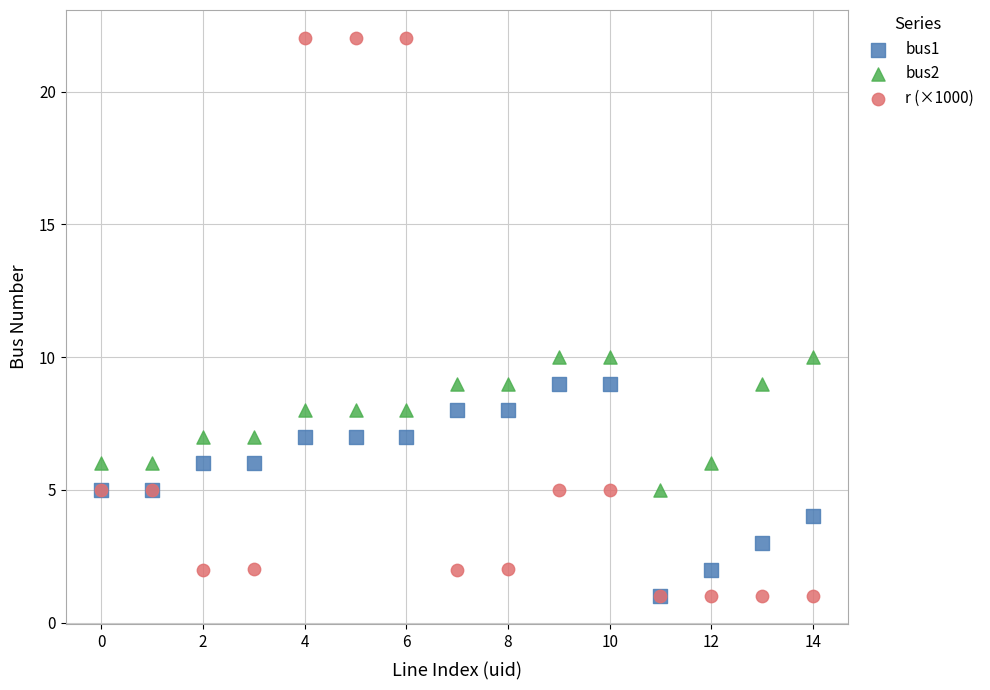

What are all the series names shown in the legend?

bus1, bus2, r (×1000)